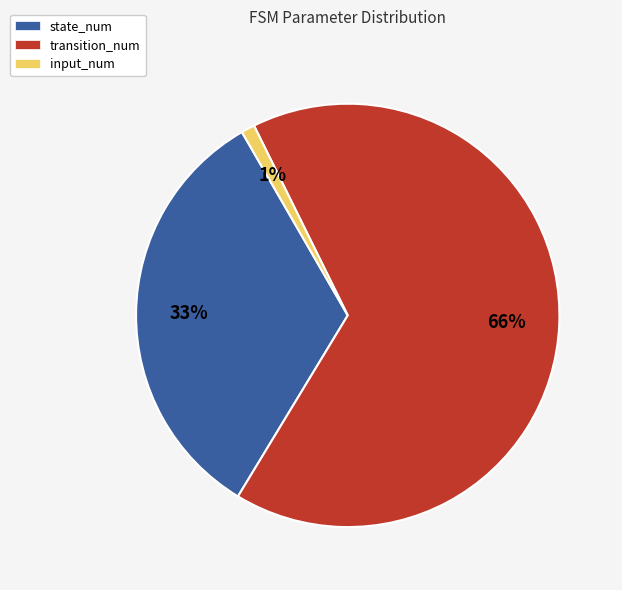

Is there a majority slice in this chart?

Yes